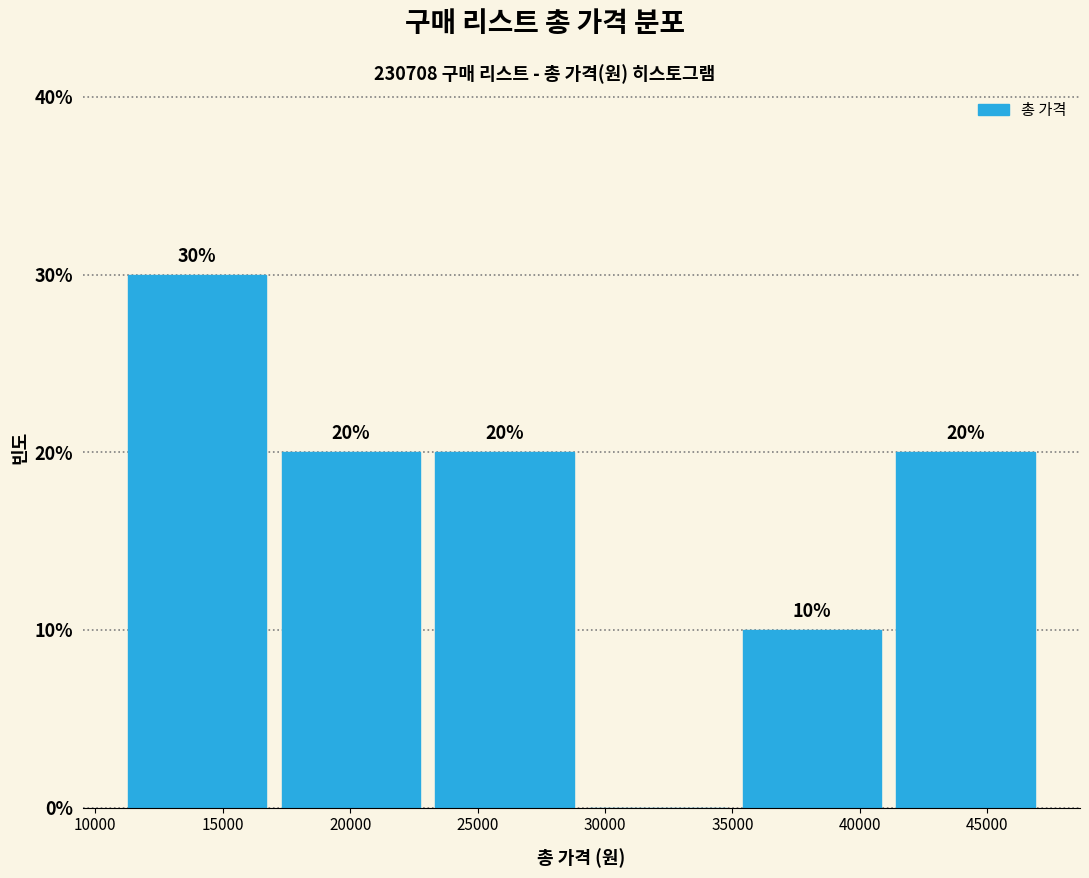

Over which range of the x-axis is the bar tallest?

11000 to 17000